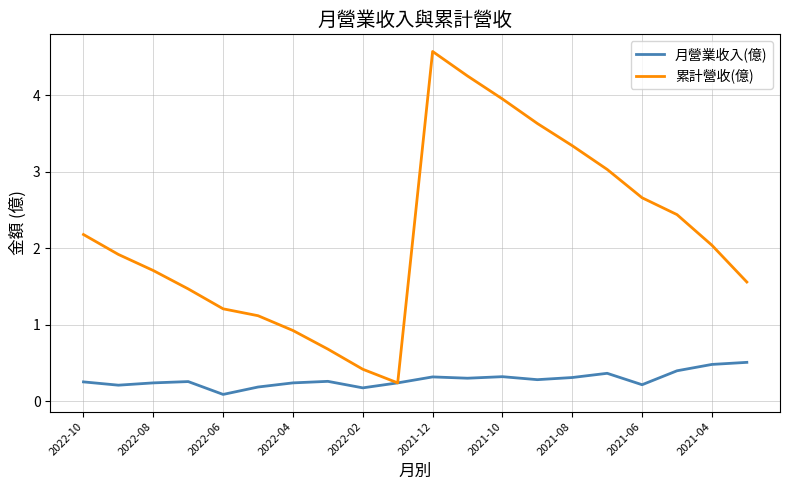

Does the chart have visible grid lines?

Yes